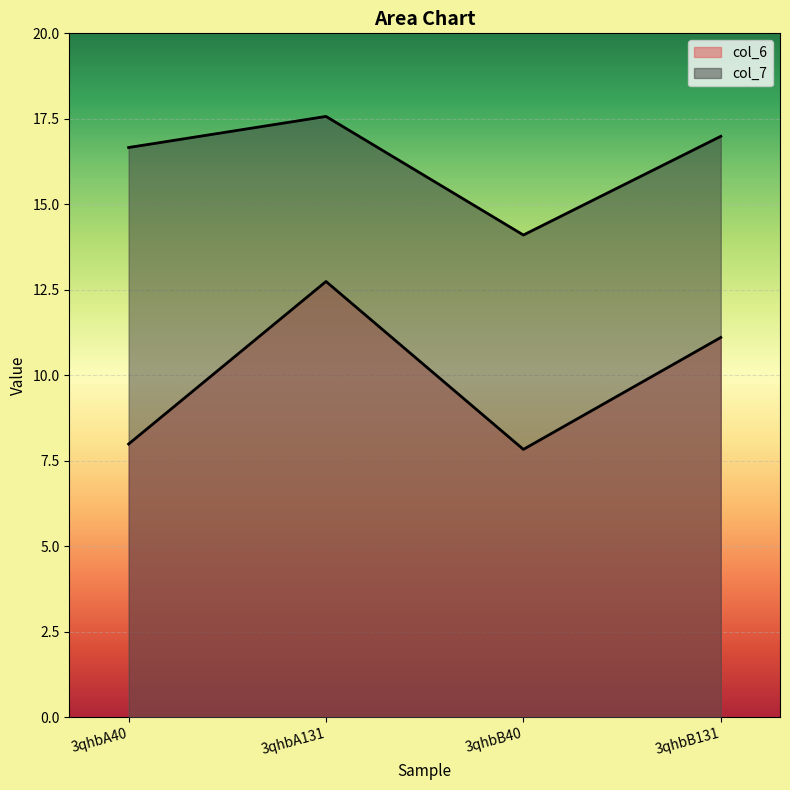

What is the sum of all col_6 values?

39.7